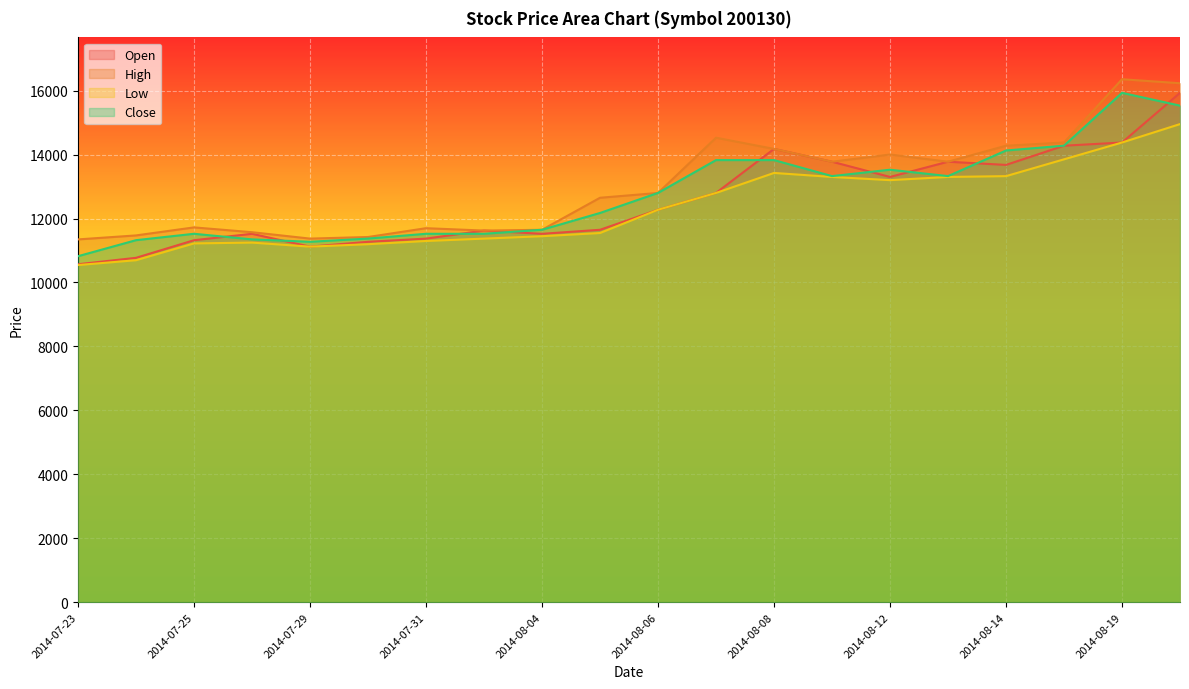

Reading left to right, what are all the values shown in this chart?

Open: 2014-07-23=10570	2014-07-24=10771	2014-07-25=11322	2014-07-28=11522	2014-07-29=11121	2014-07-30=11272	2014-07-31=11372	2014-08-01=11623	2014-08-04=11522	2014-08-05=11648	2014-08-06=12274	2014-08-07=12800	2014-08-08=14178	2014-08-11=13777	2014-08-12=13301	2014-08-13=13777	2014-08-14=13677	2014-08-18=14278	2014-08-19=14378	2014-08-20=15931
High: 2014-07-23=11347	2014-07-24=11472	2014-07-25=11723	2014-07-28=11572	2014-07-29=11372	2014-07-30=11422	2014-07-31=11698	2014-08-01=11623	2014-08-04=11648	2014-08-05=12650	2014-08-06=12800	2014-08-07=14528	2014-08-08=14178	2014-08-11=13777	2014-08-12=14003	2014-08-13=13777	2014-08-14=14278	2014-08-18=14378	2014-08-19=16357	2014-08-20=16232
Low: 2014-07-23=10545	2014-07-24=10696	2014-07-25=11222	2014-07-28=11247	2014-07-29=11121	2014-07-30=11197	2014-07-31=11297	2014-08-01=11372	2014-08-04=11447	2014-08-05=11547	2014-08-06=12274	2014-08-07=12800	2014-08-08=13426	2014-08-11=13301	2014-08-12=13201	2014-08-13=13301	2014-08-14=13326	2014-08-18=13852	2014-08-19=14378	2014-08-20=14954
Close: 2014-07-23=10822	2014-07-24=11323	2014-07-25=11523	2014-07-28=11348	2014-07-29=11273	2014-07-30=11373	2014-07-31=11523	2014-08-01=11523	2014-08-04=11649	2014-08-05=12174	2014-08-06=12801	2014-08-07=13828	2014-08-08=13828	2014-08-11=13327	2014-08-12=13527	2014-08-13=13327	2014-08-14=14128	2014-08-18=14279	2014-08-19=15932	2014-08-20=15531